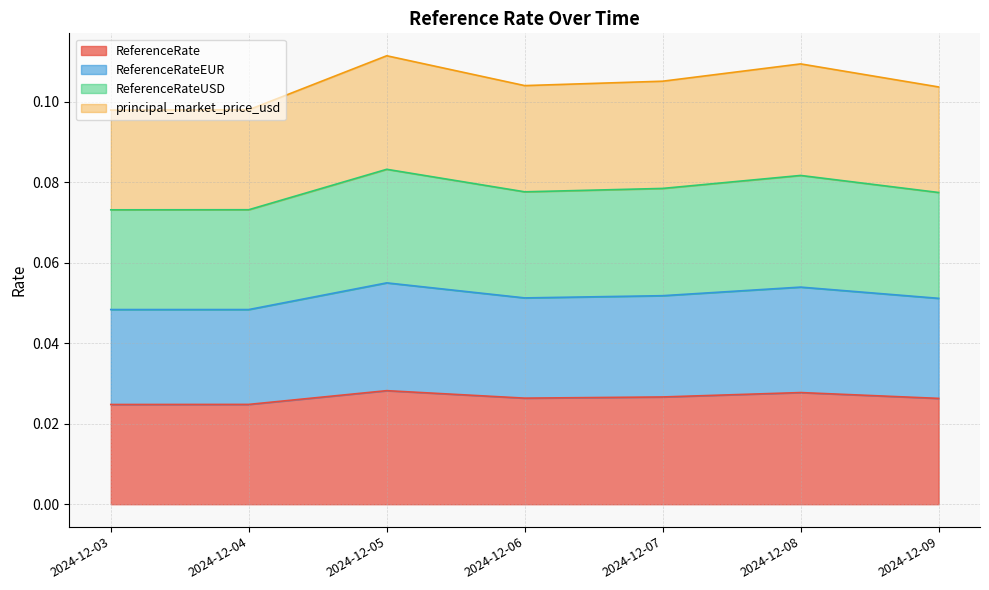

Reading right to left, transcribe all the data shown in this chart.

ReferenceRate: 2024-12-09=0.0	2024-12-08=0.0	2024-12-07=0.0	2024-12-06=0.0	2024-12-05=0.0	2024-12-04=0.0	2024-12-03=0.0
ReferenceRateEUR: 2024-12-09=0.1	2024-12-08=0.1	2024-12-07=0.1	2024-12-06=0.1	2024-12-05=0.1	2024-12-04=0.0	2024-12-03=0.0
ReferenceRateUSD: 2024-12-09=0.1	2024-12-08=0.1	2024-12-07=0.1	2024-12-06=0.1	2024-12-05=0.1	2024-12-04=0.1	2024-12-03=0.1
principal_market_price_usd: 2024-12-09=0.1	2024-12-08=0.1	2024-12-07=0.1	2024-12-06=0.1	2024-12-05=0.1	2024-12-04=0.1	2024-12-03=0.1